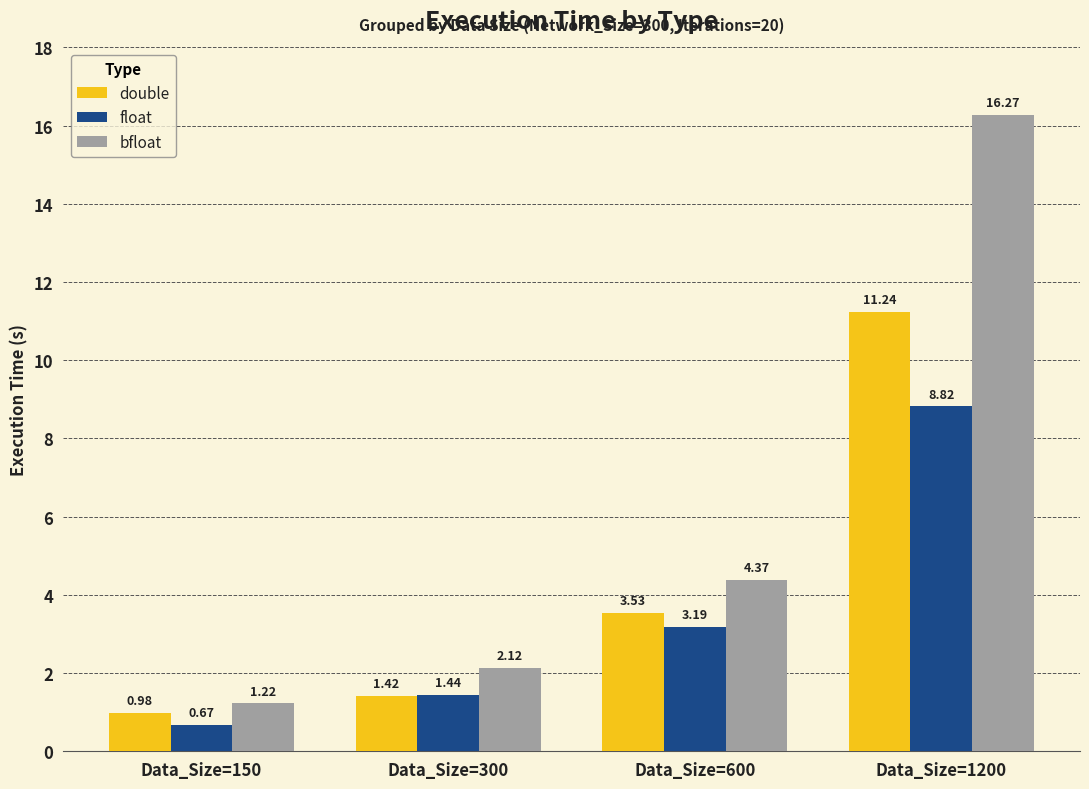

Which series changed the most between Data_Size=150 and Data_Size=600?

bfloat